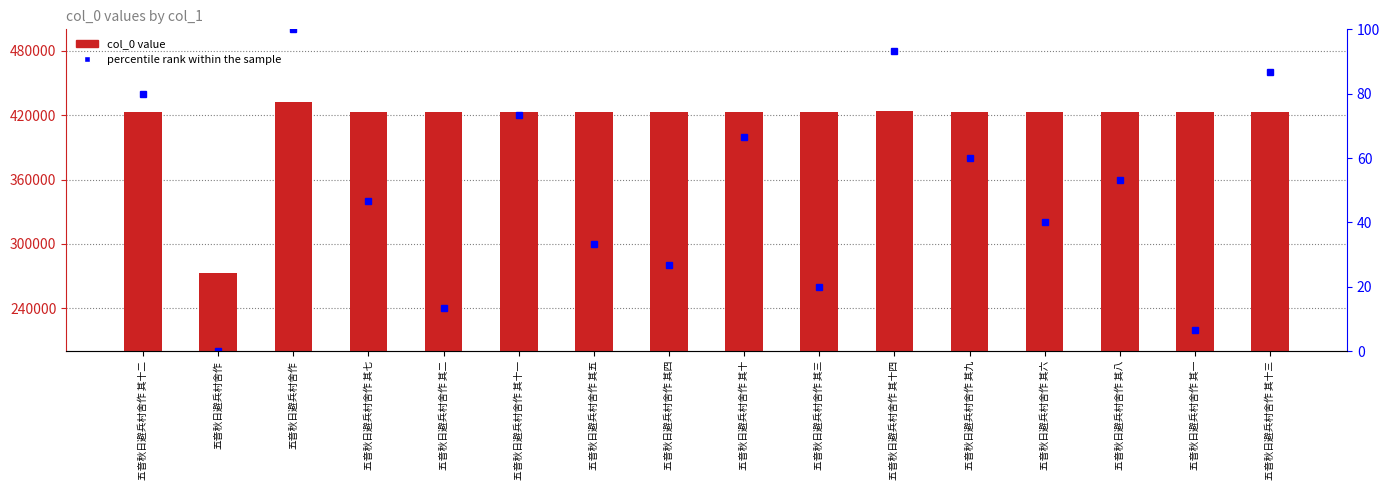

What is the difference between the maximum and minimum values in the percentile rank within the sample series?

100.0